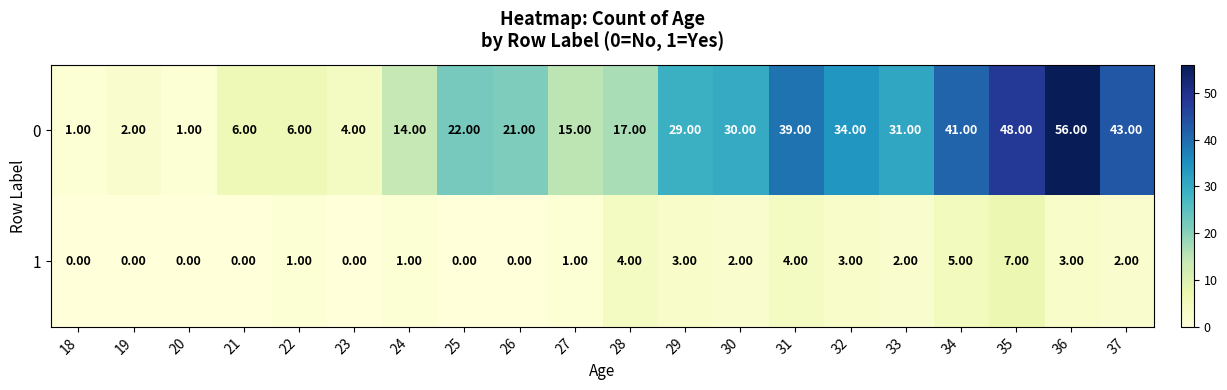

Is the value of 1 at 34 greater than the value of 0 at 20?

Yes